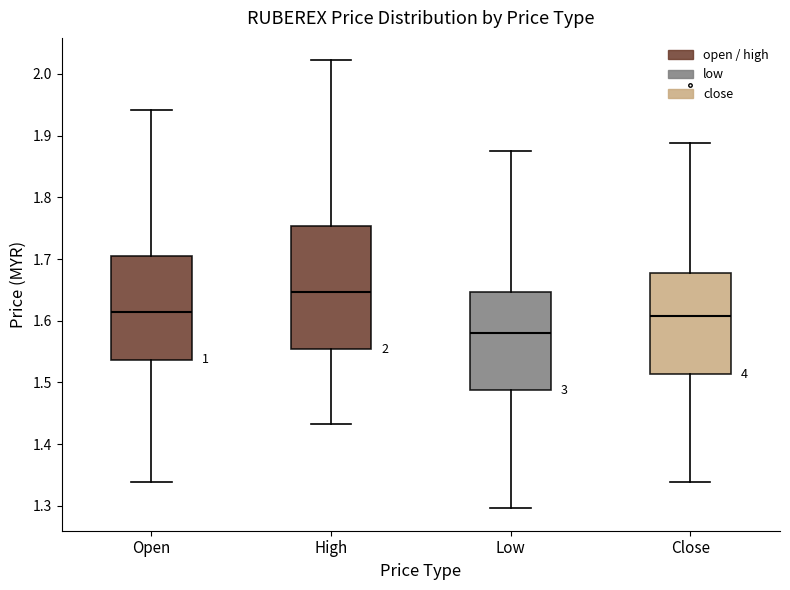

Reading left to right, transcribe this box plot: for each box, give where its median line is, the range the box spans, and where its two whiskers end, as read against the y-axis. The values are not printed on the chart, so give them approximately, as read against the axis.

Open: median 1.61, box 1.54 to 1.70, whiskers 1.34 to 1.94
High: median 1.65, box 1.55 to 1.75, whiskers 1.43 to 2.02
Low: median 1.58, box 1.49 to 1.65, whiskers 1.30 to 1.88
Close: median 1.61, box 1.51 to 1.68, whiskers 1.34 to 1.89